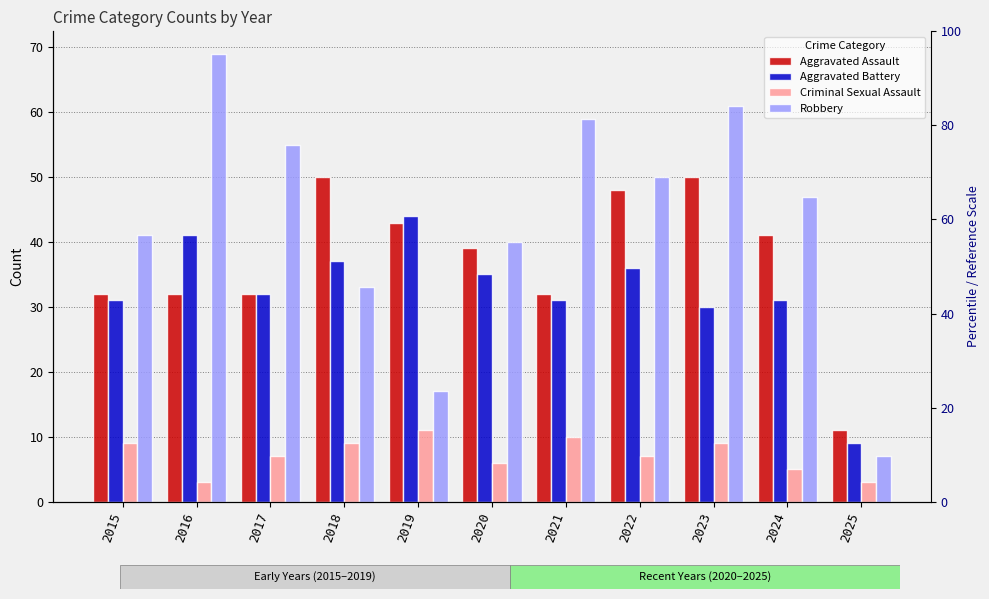

Between 2023 and 2022, which is larger?

2023